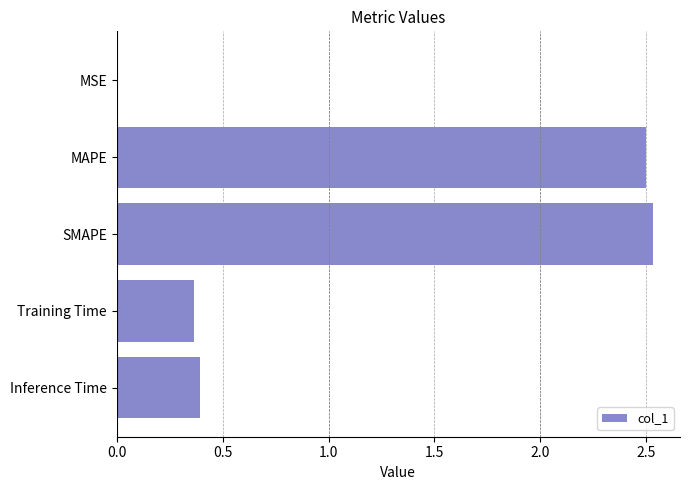

Is it true that the value at Training Time is 0.5?

False